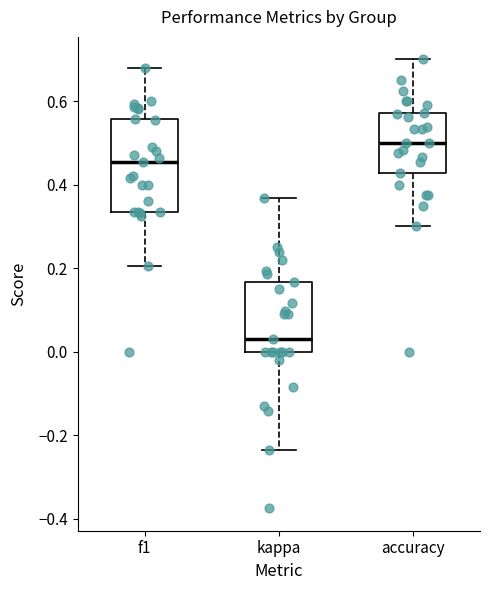

Which box has the highest median line?

accuracy